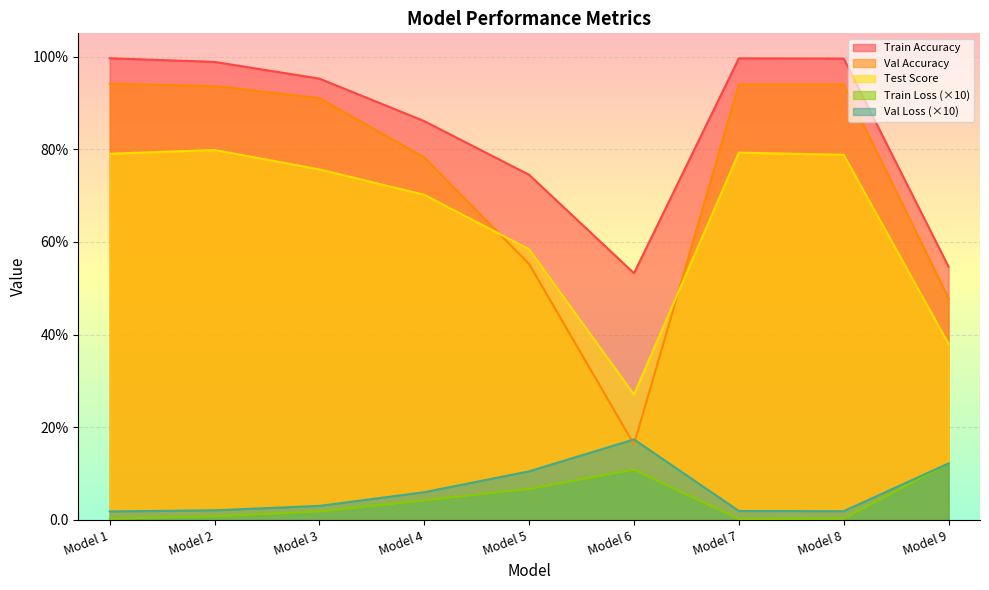

How many interior local peaks does the Train Accuracy series have?

1